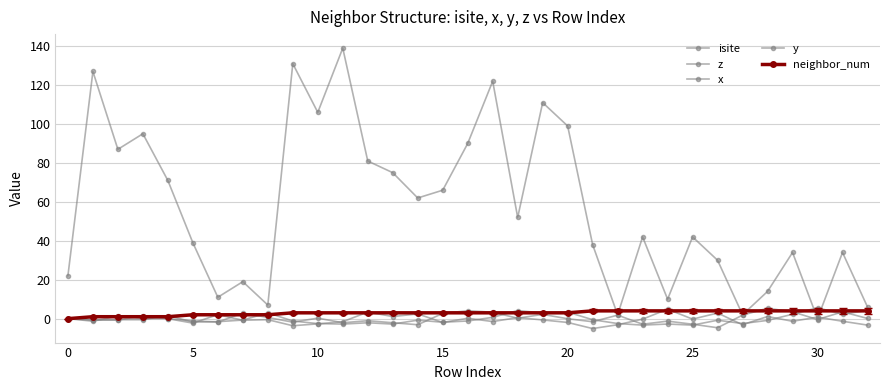

How many data points does each series have?

33